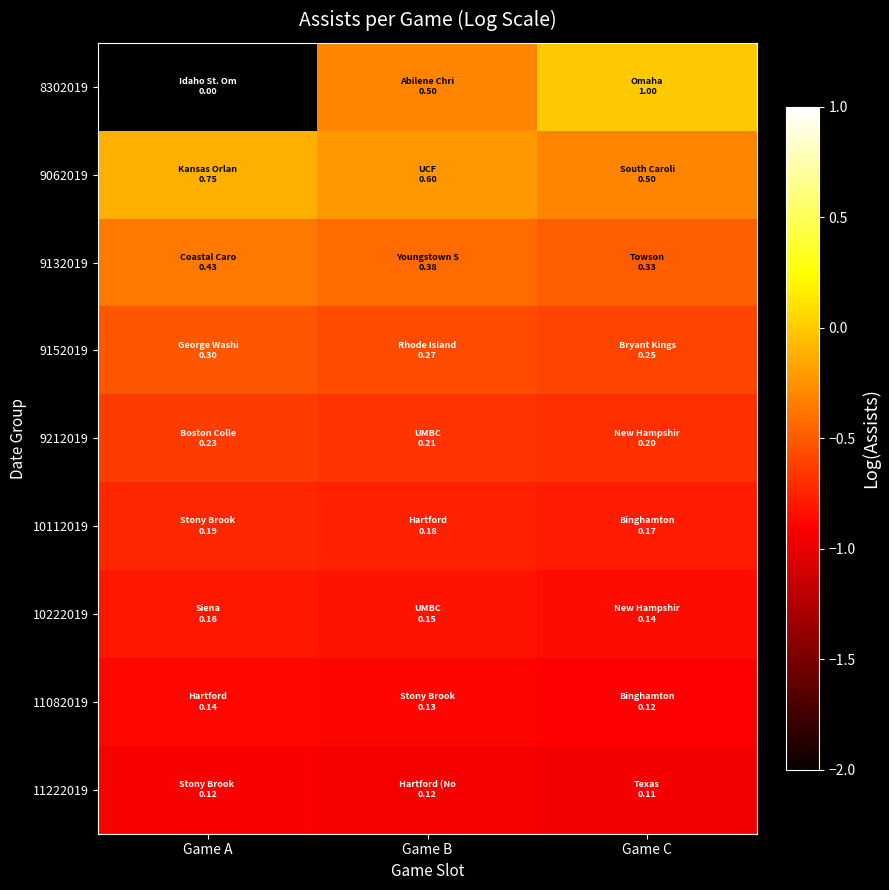

What is the difference between the 9062019 values at Game B and Game C?

0.1